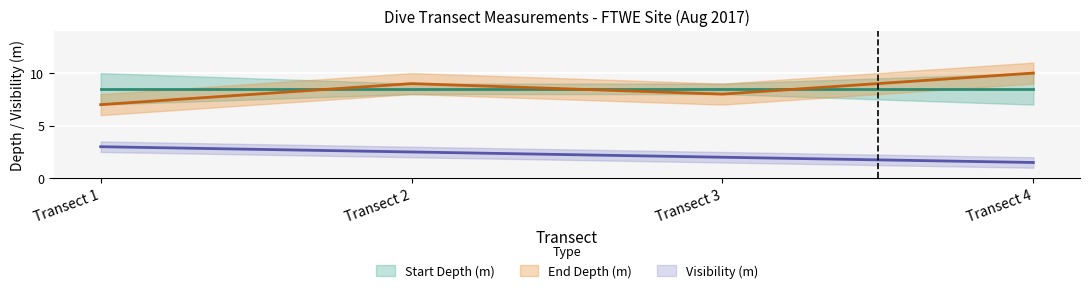

True or false: Visibility (m) and Start Depth (m) cross at least once.

False